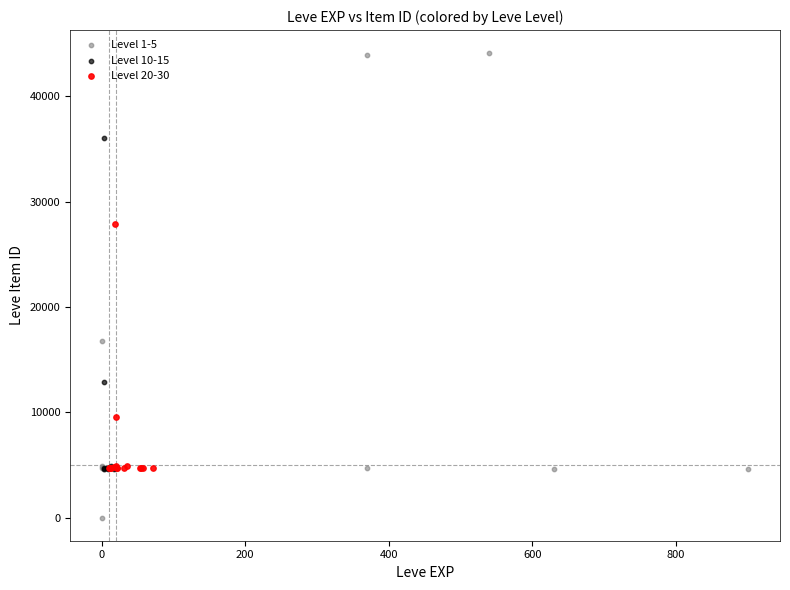

Which series reaches the minimum Y coordinate?

Level 1-5